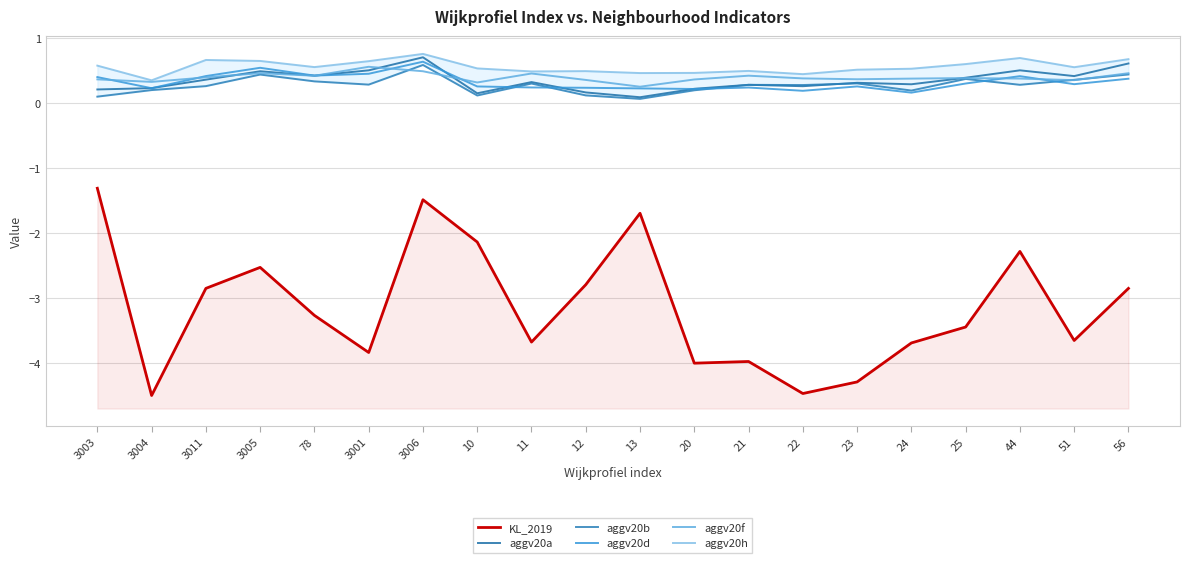

What position from the right is 3001?

15